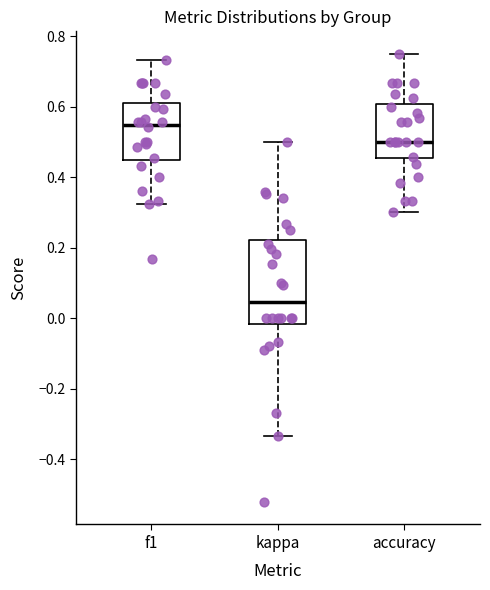

Reading left to right, transcribe this box plot: for each box, give where its median line is, the range the box spans, and where its two whiskers end, as read against the y-axis. The values are not printed on the chart, so give them approximately, as read against the axis.

f1: median 0.54, box 0.44 to 0.60, whiskers 0.32 to 0.74
kappa: median 0.04, box -0.02 to 0.22, whiskers -0.34 to 0.50
accuracy: median 0.50, box 0.46 to 0.60, whiskers 0.30 to 0.76